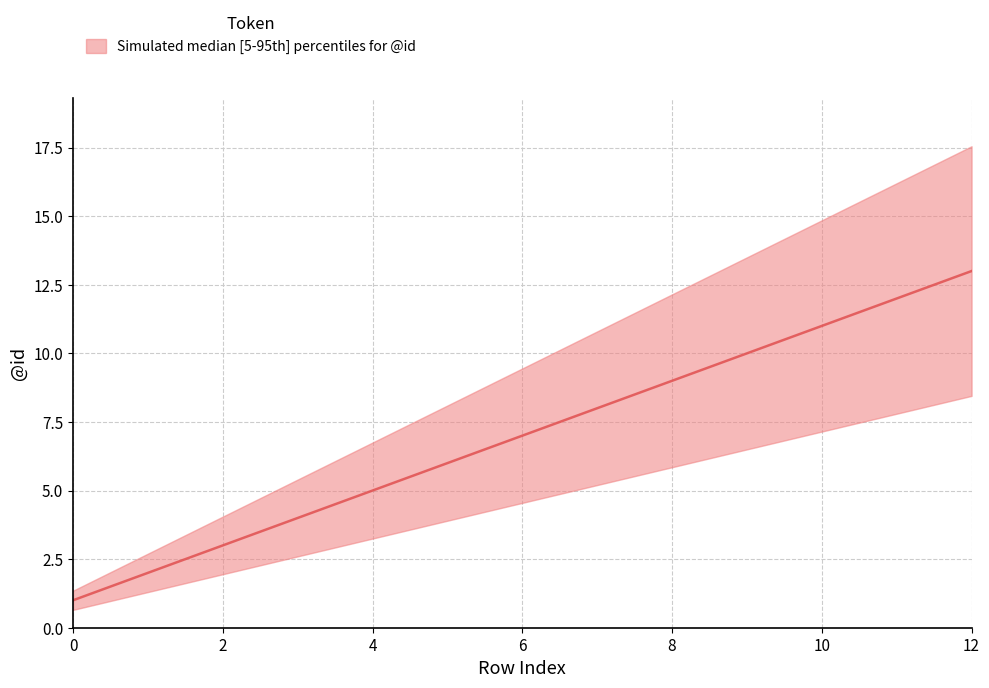

Which has a higher value, 9 or 3?

9